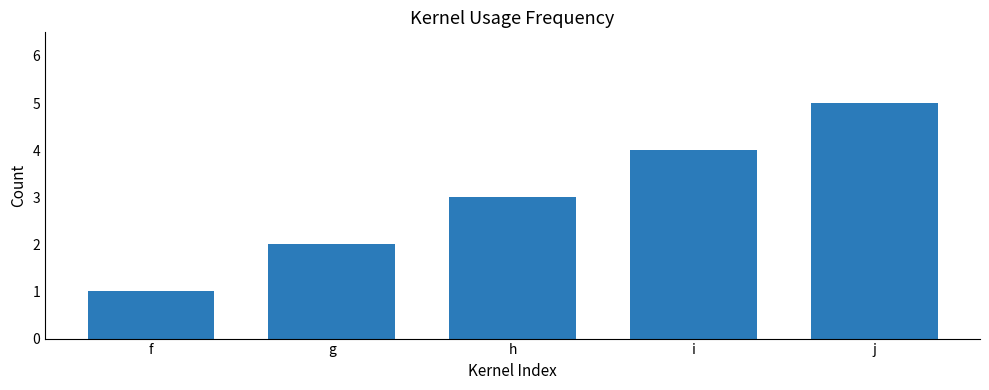

At which category does the chart reach its peak across all series?

j